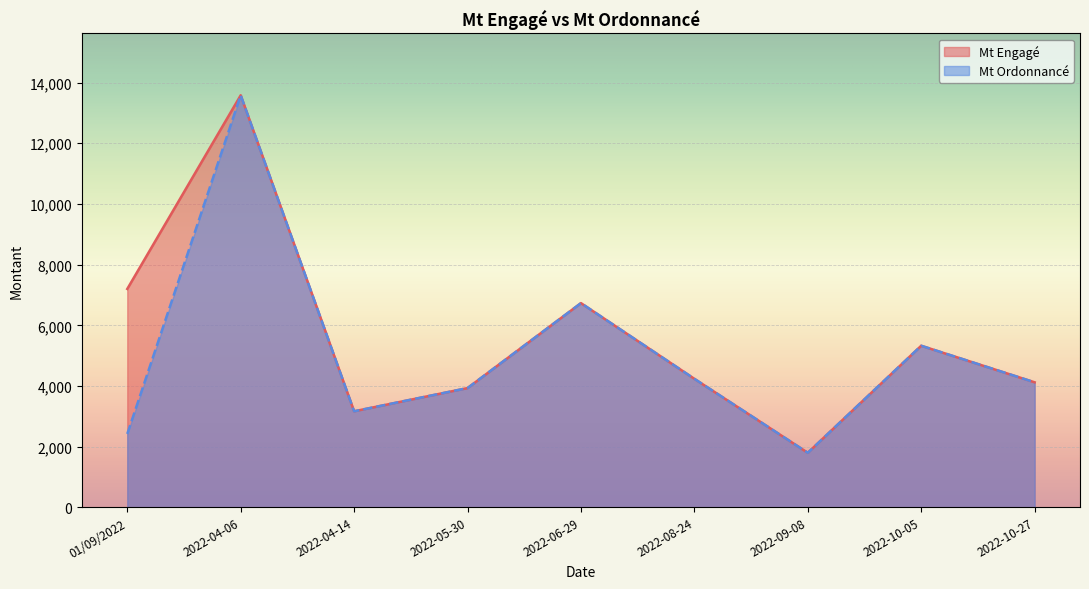

At which label does Mt Ordonnancé reach its minimum?

2022-09-08